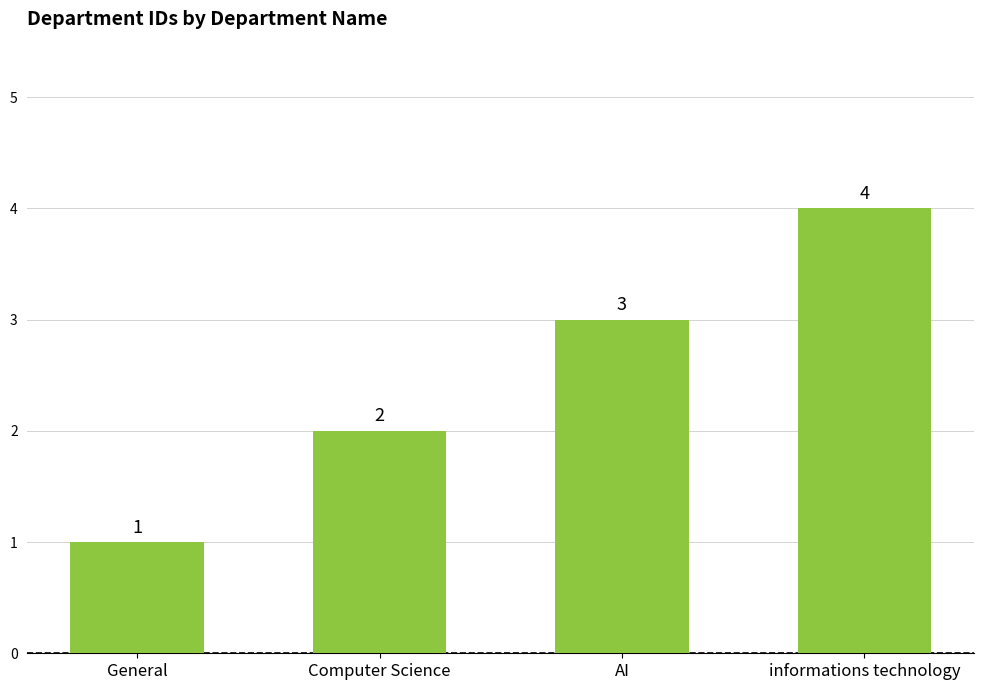

What is the label of the 1st bar from the right?

informations technology